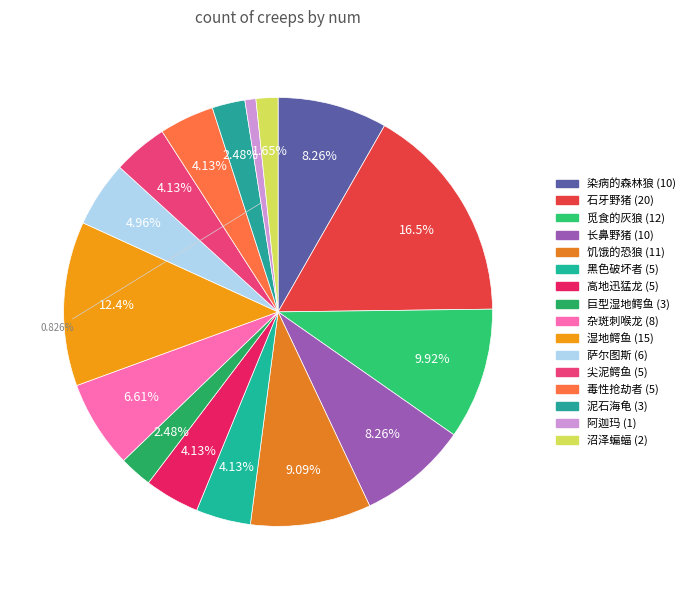

How many slices are in this pie chart?

16